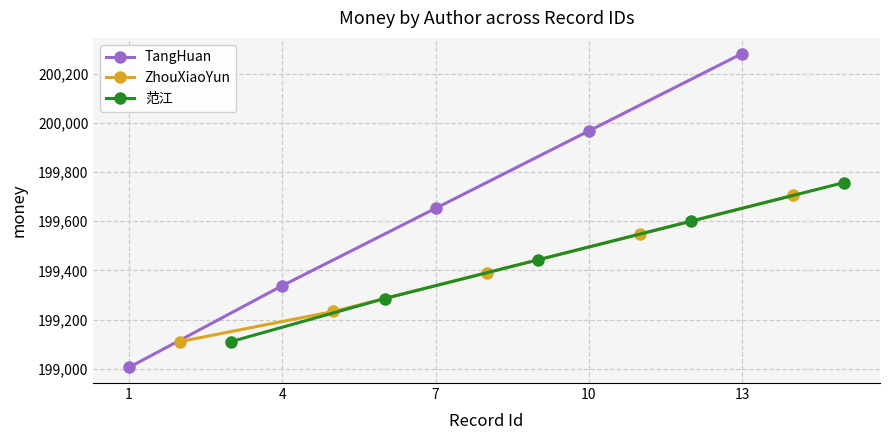

What is the value of the 范江 point at the 3rd from the left?

199442.8